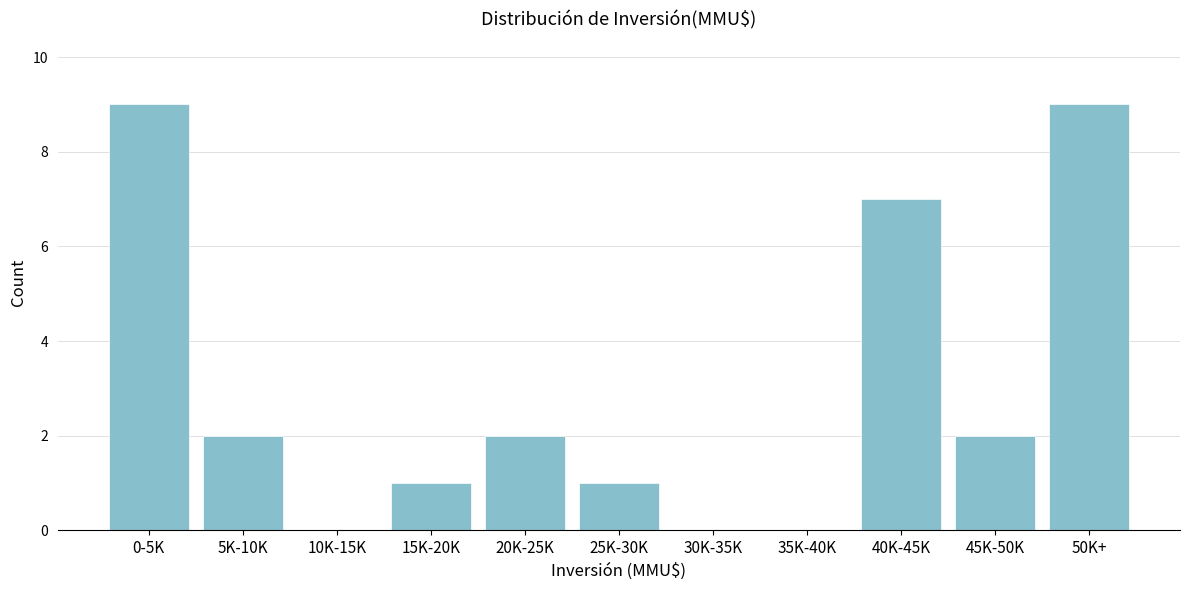

Reading right to left, transcribe all the data shown in this chart.

50K+=9	45K-50K=2	40K-45K=7	35K-40K=0	30K-35K=0	25K-30K=1	20K-25K=2	15K-20K=1	10K-15K=0	5K-10K=2	0-5K=9